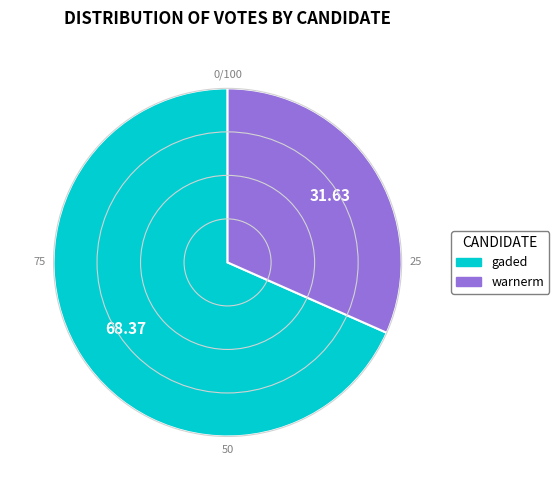

What is the largest slice in the pie chart?

gaded